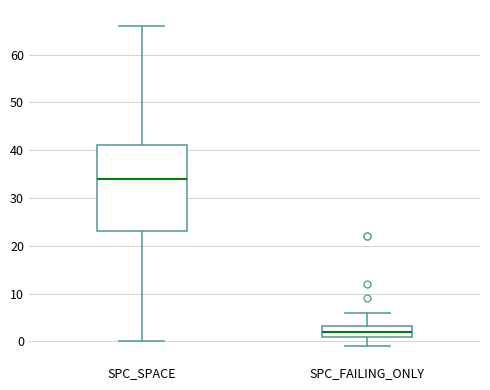

Reading left to right, read every box against the y-axis: the position of its median line, the range the box covers, and the ends of its whiskers. The values are not printed on the chart, so give them approximately, as read against the axis.

SPC_SPACE: median 34, box 23 to 41, whiskers 0 to 66
SPC_FAILING_ONLY: median 2, box 1 to 3, whiskers -1 to 6